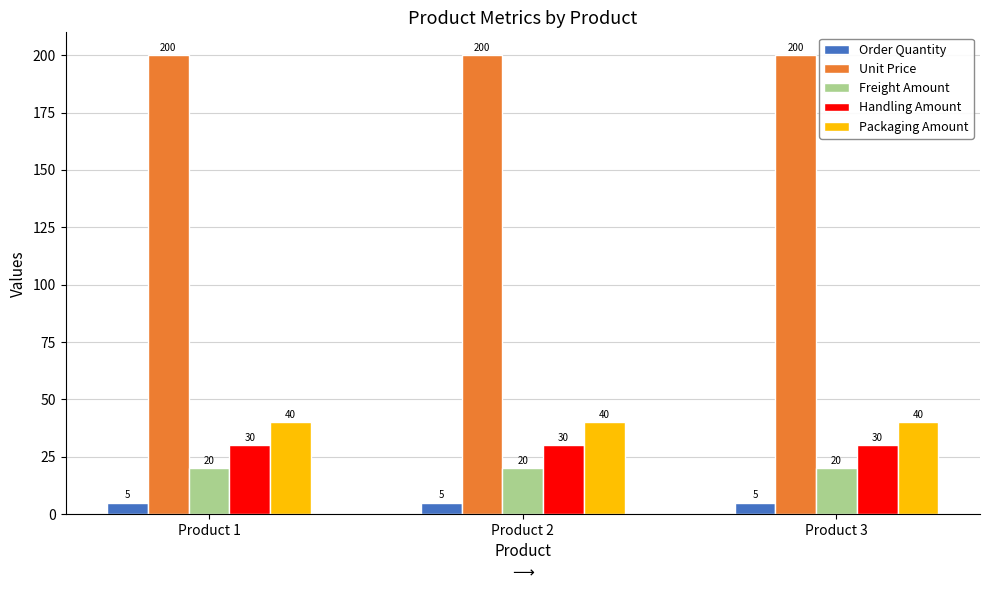

The Unit Price series shows 200 at Product 2. True or false?

True